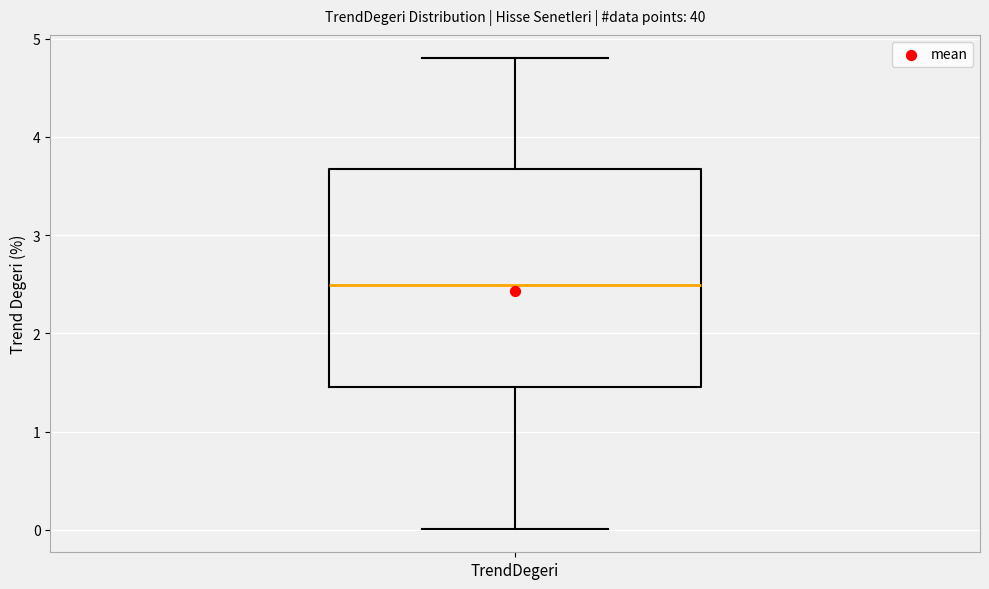

Transcribe this box plot: give where the median line is, the range the box spans, and where the two whiskers end, as read against the y-axis. The values are not printed on the chart, so give them approximately, as read against the axis.

median 2.5, box 1.5 to 3.7, whiskers 0.0 to 4.8